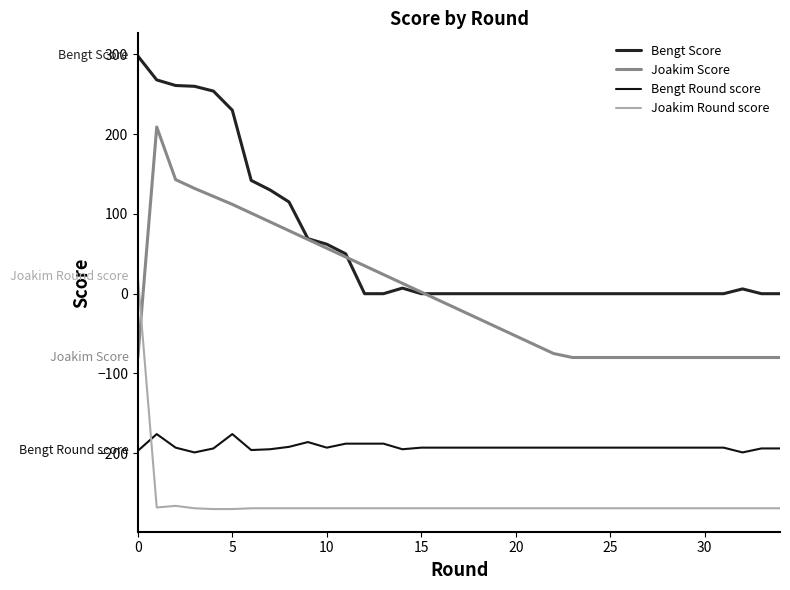

Which series has the widest spread of values?

Bengt Score